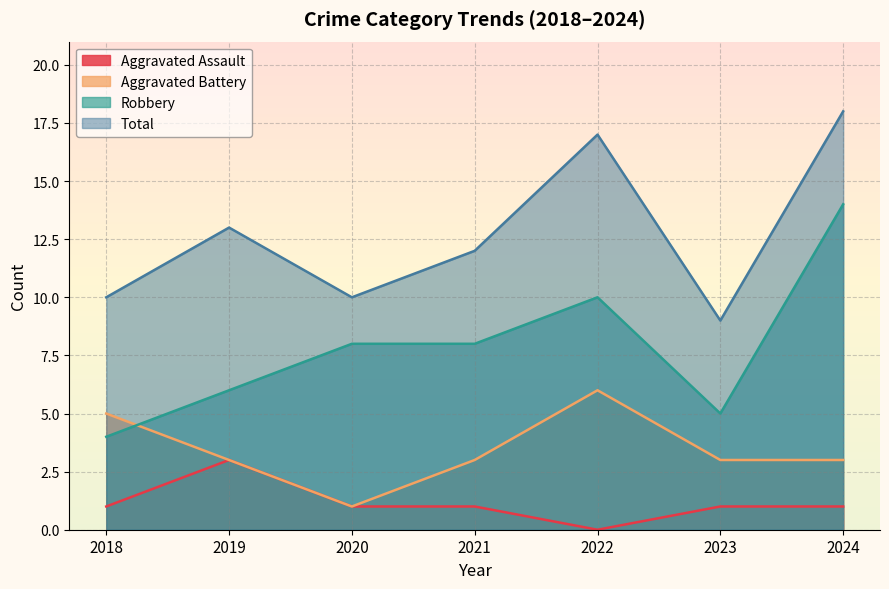

What is the value of the Robbery point at the 4th from the left?

8